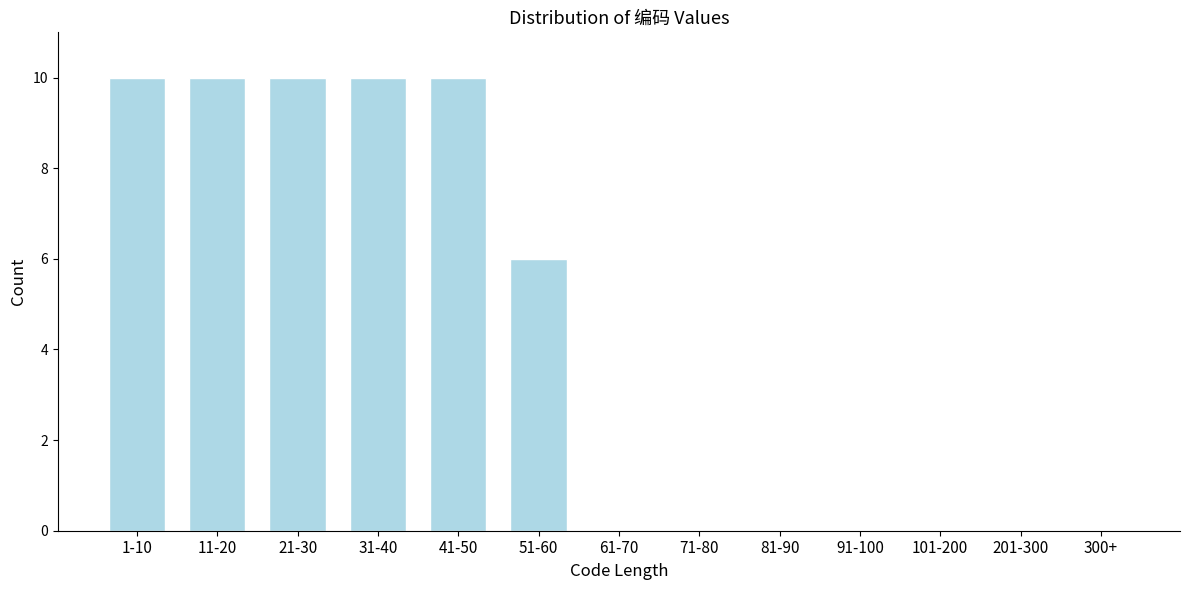

Reading left to right, transcribe all the data shown in this chart.

1-10=10	11-20=10	21-30=10	31-40=10	41-50=10	51-60=6	61-70=0	71-80=0	81-90=0	91-100=0	101-200=0	201-300=0	300+=0